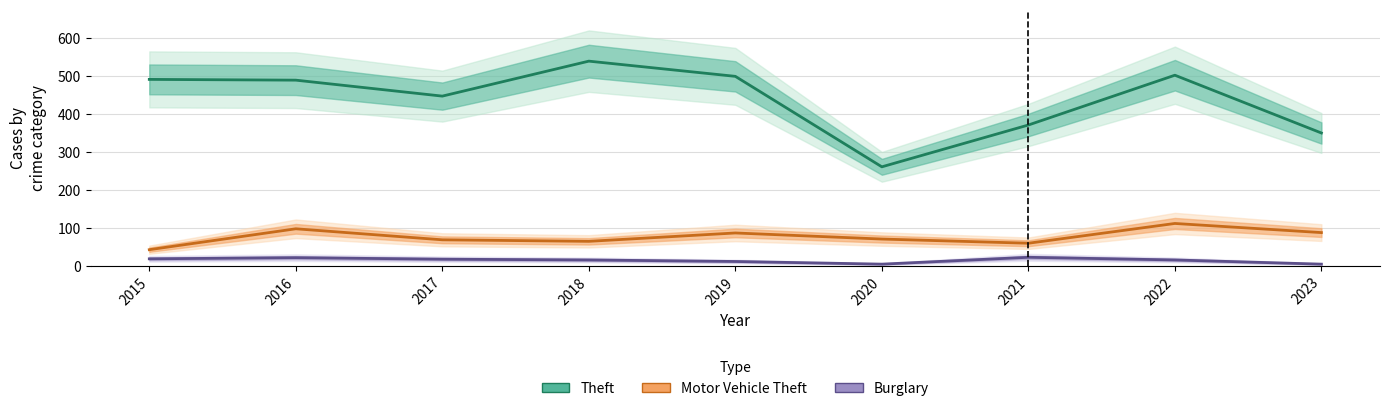

Does the chart have visible grid lines?

Yes